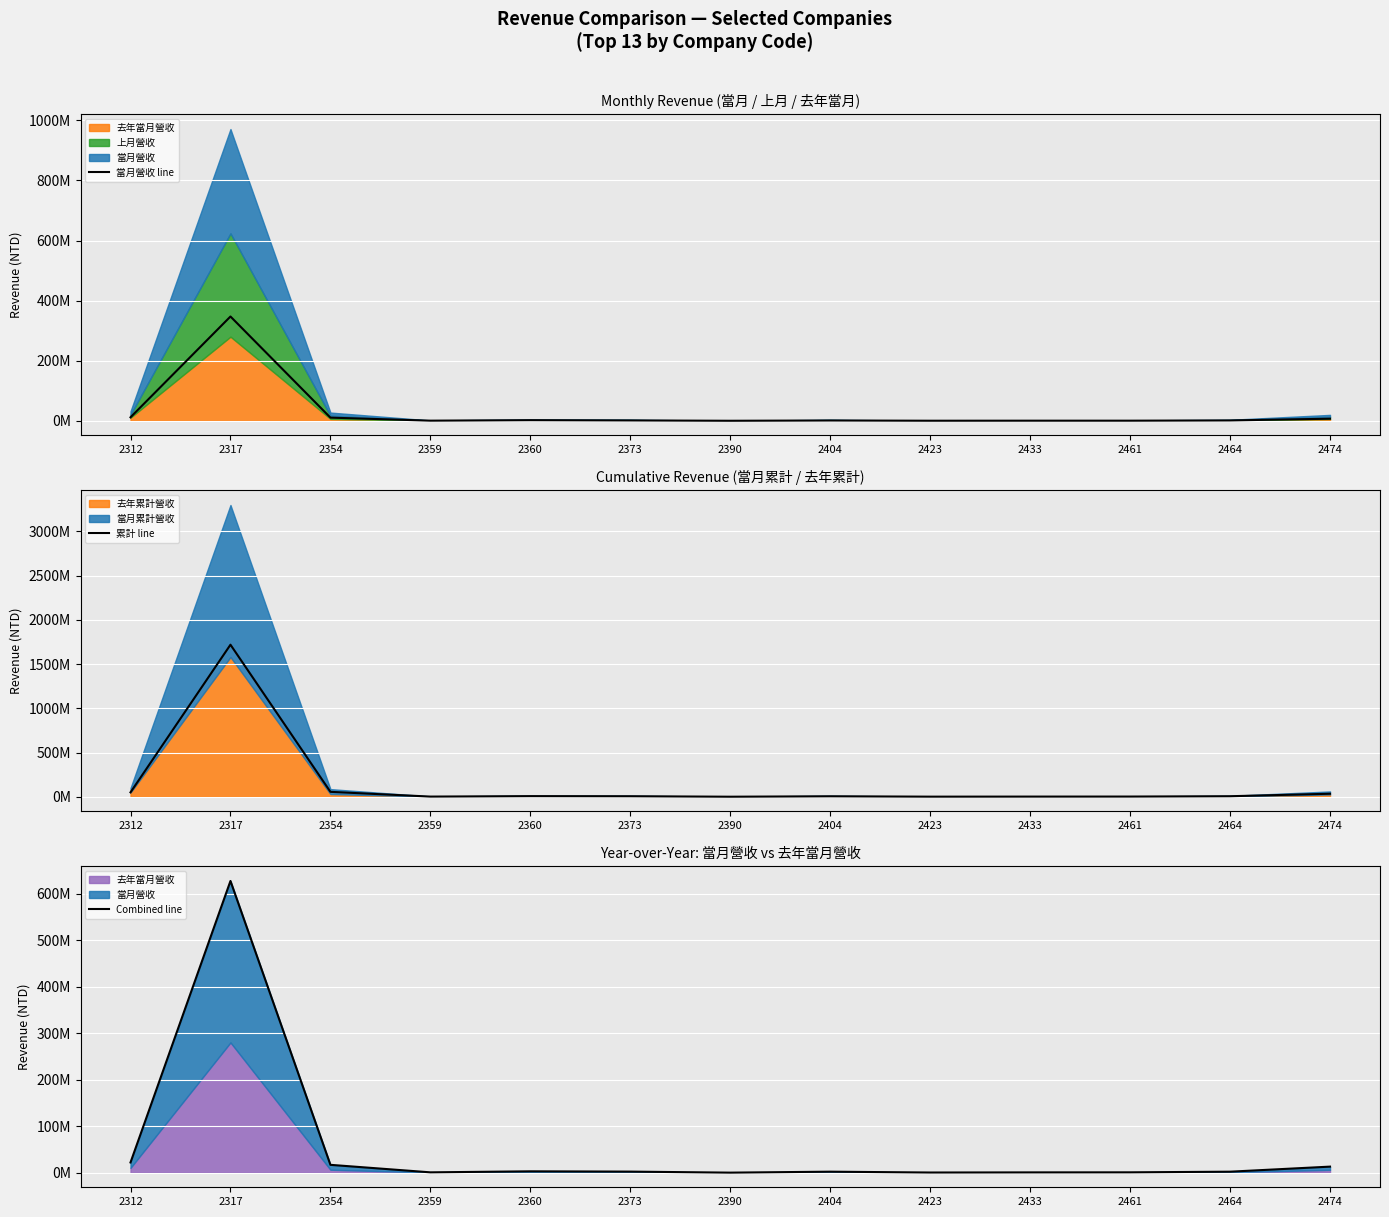

What is the difference between the 累計 line values at 2360 and 2390?

6586047